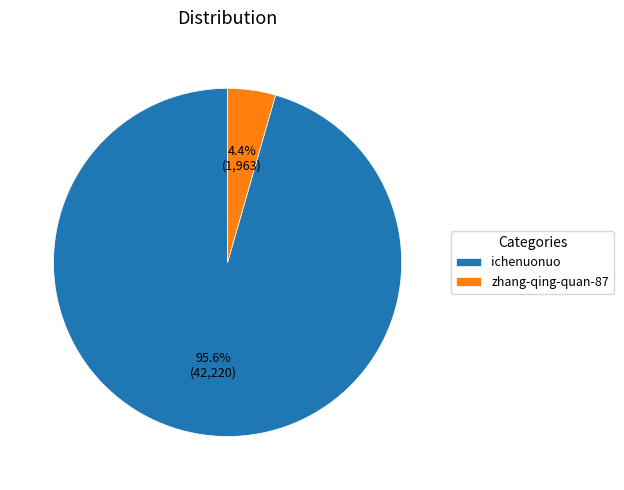

Is there a majority slice in this chart?

Yes